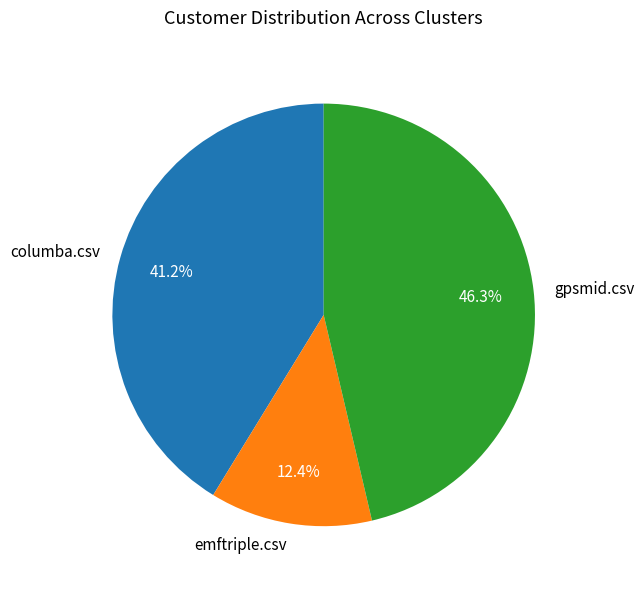

Rank the categories by value from lowest to highest.

emftriple.csv, columba.csv, gpsmid.csv